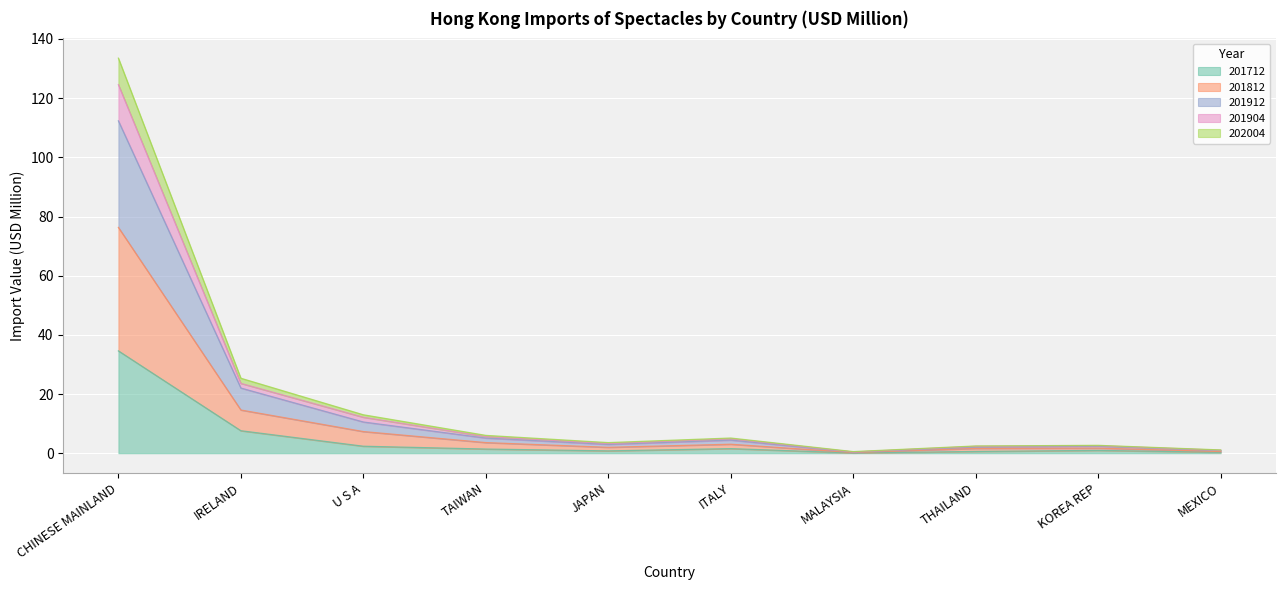

At which category is the sum across all series the highest?

CHINESE MAINLAND